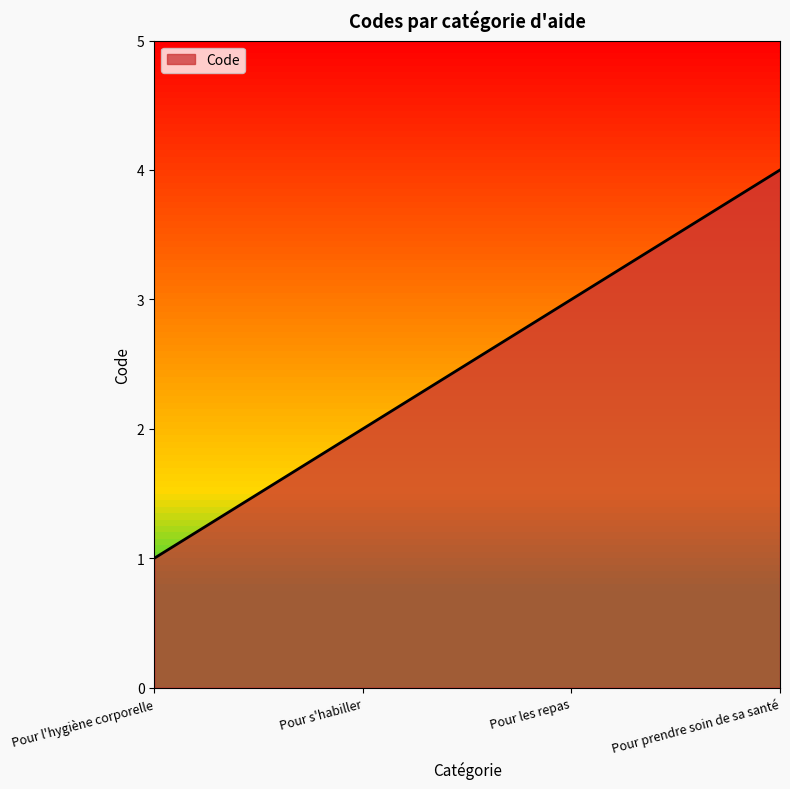

What is the greatest value displayed?

4.0